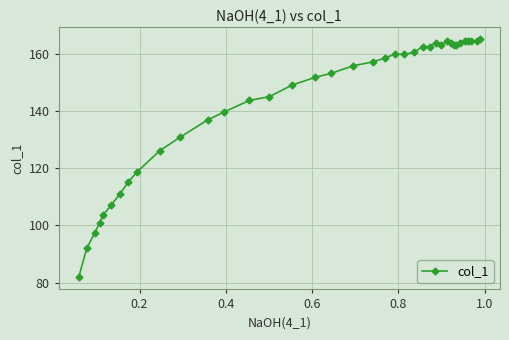

What is the average value?

143.3